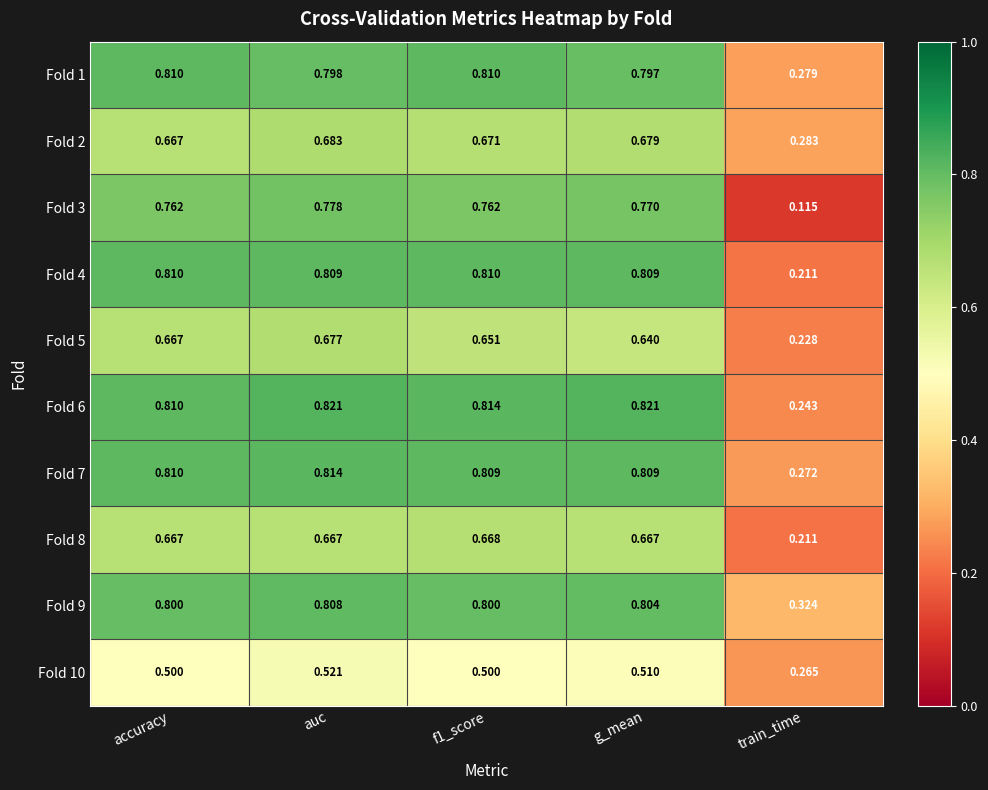

Which series has the widest spread of values?

Fold 3